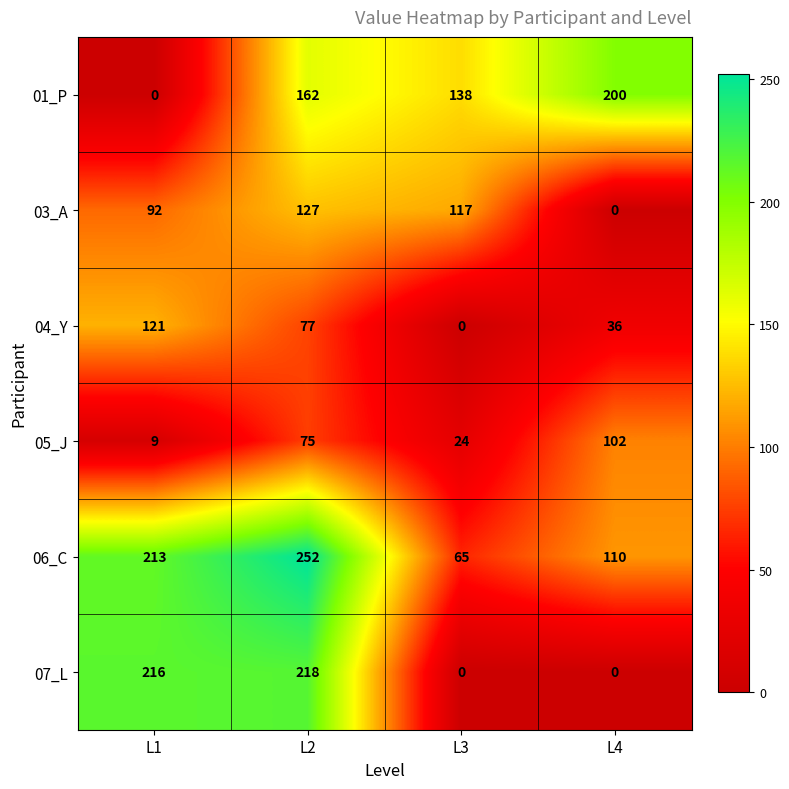

Is the value of 06_C at L4 greater than the value of 05_J at L2?

Yes